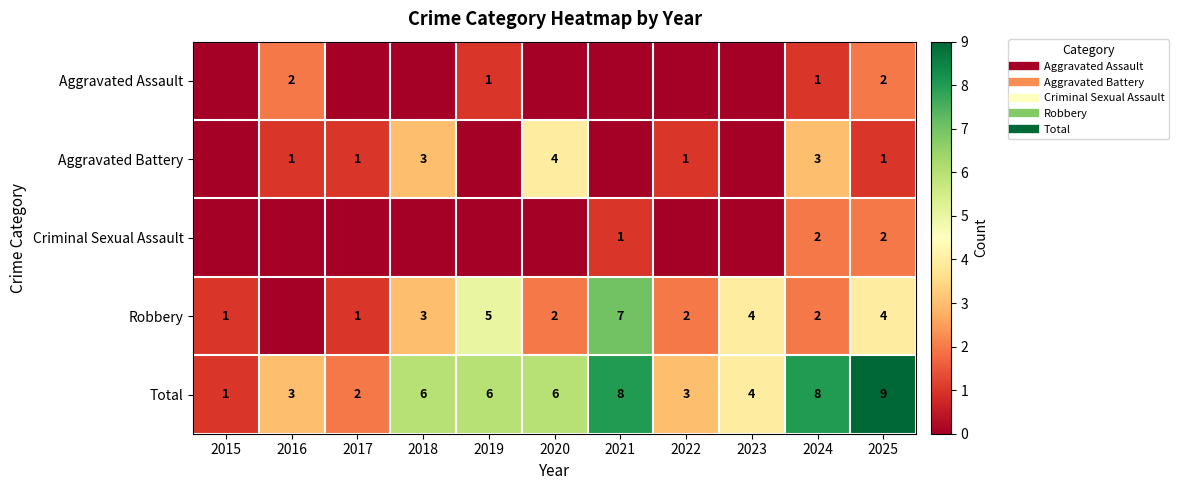

Which series has the largest range (max minus min)?

Total